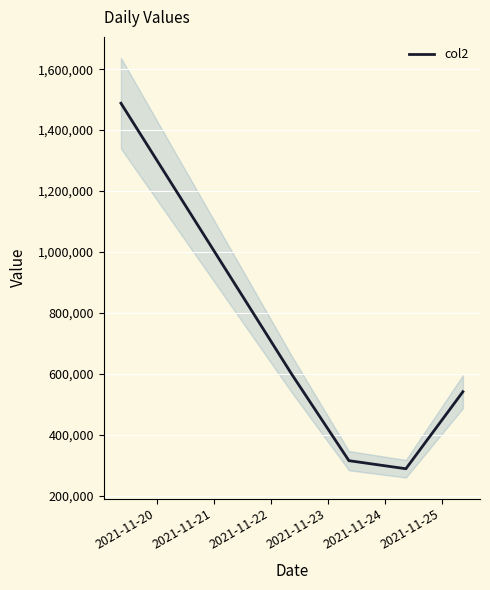

What is the highest value of the col2 series?

1488273